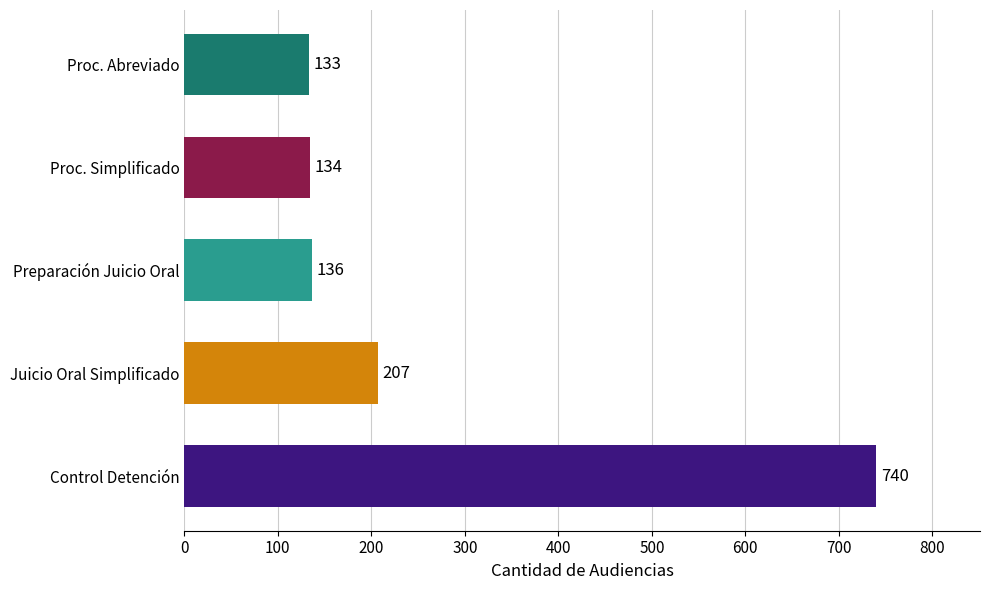

What is the sum of the values at Control Detención and Proc. Simplificado?

874